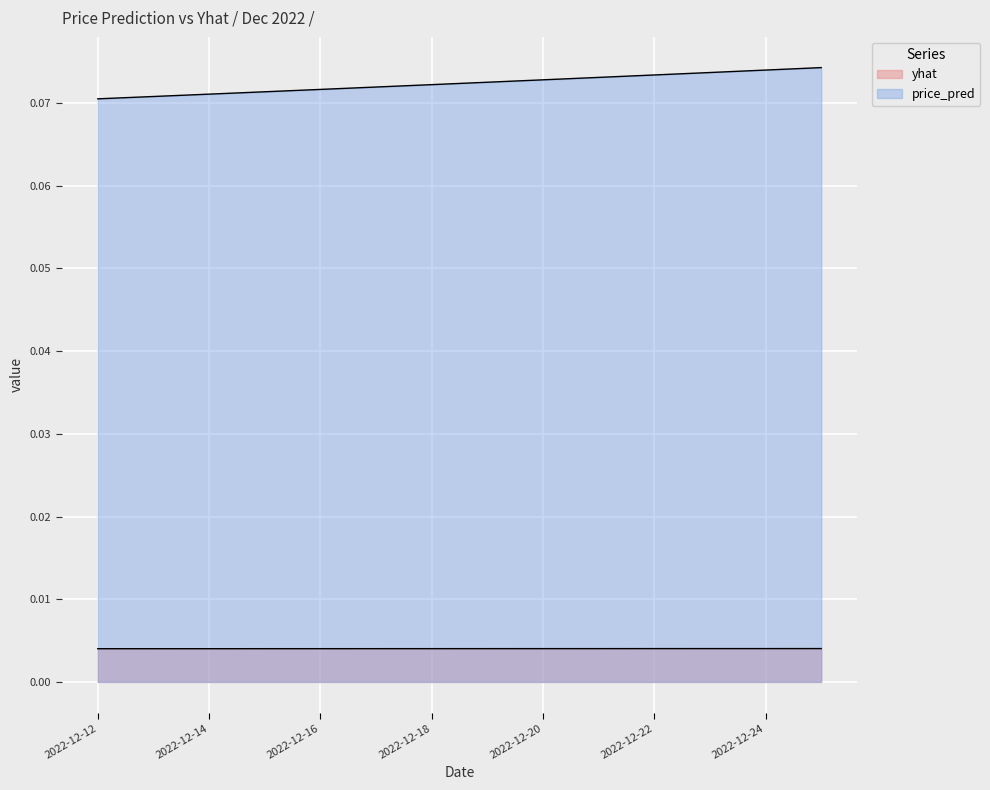

What is the maximum value shown in the chart?

0.1